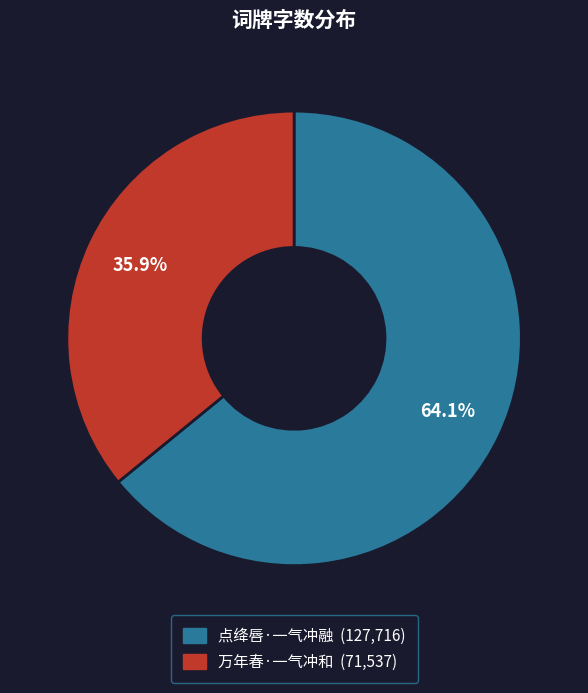

What is the largest slice in the pie chart?

点绛唇·一气冲融